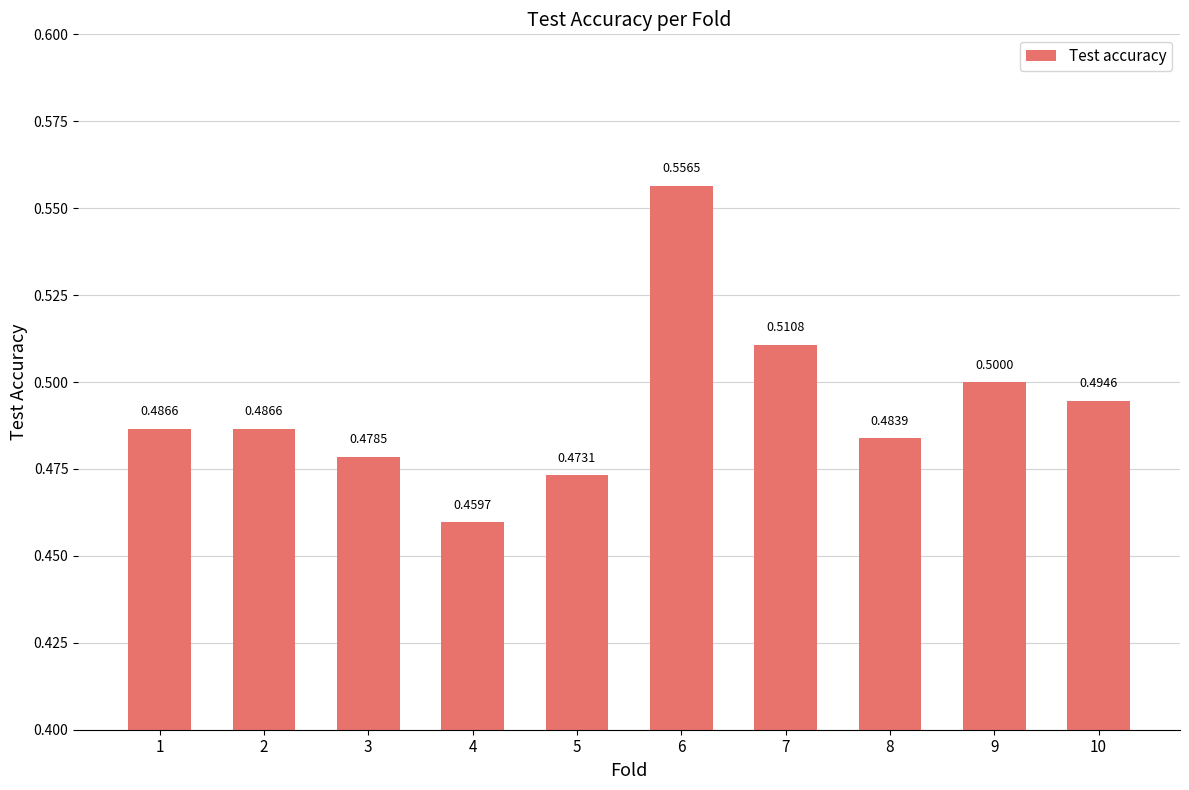

What is the sum of all values?

4.9